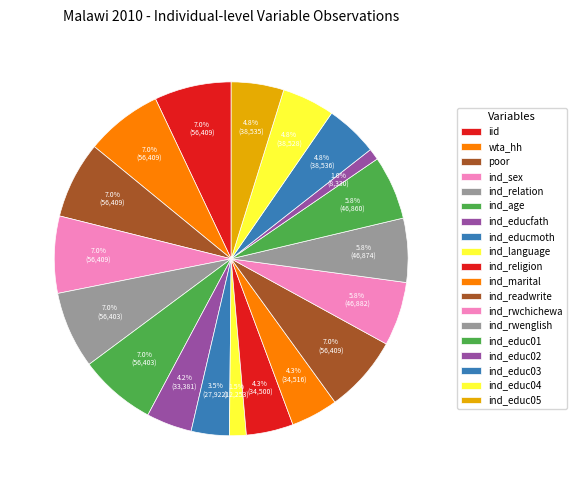

How many slices are in this pie chart?

19